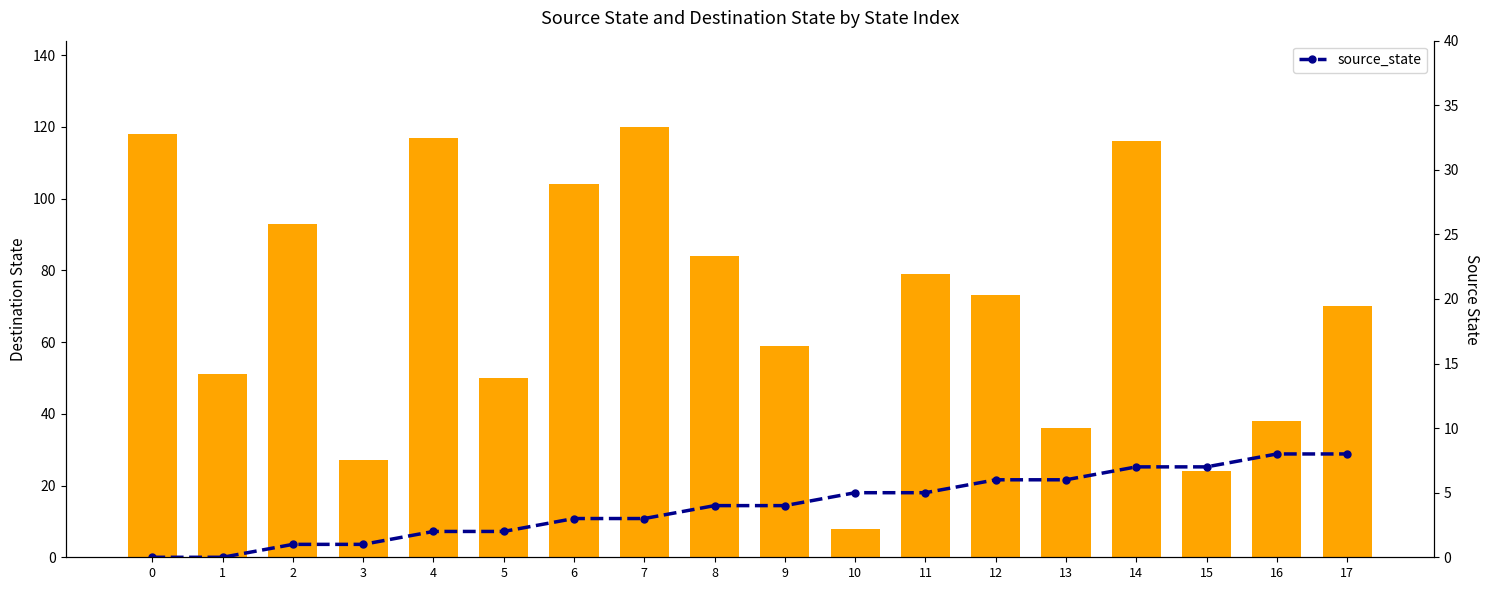

Does the chart contain any negative values?

No